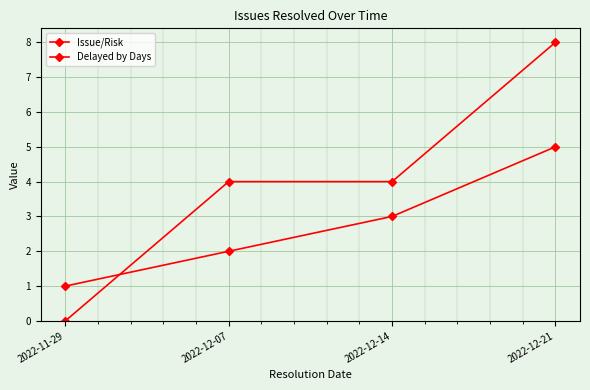

How many values in the Issue/Risk series are below 3?

2